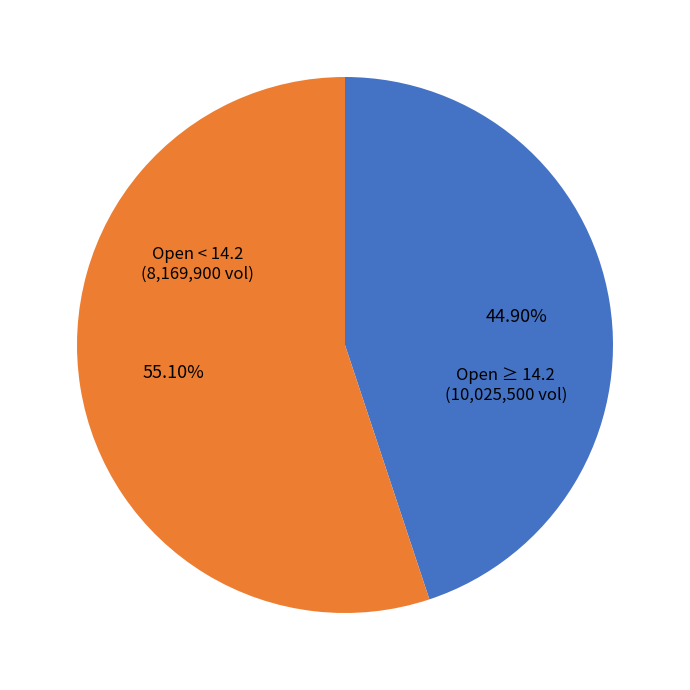

Is there a majority slice in this chart?

Yes